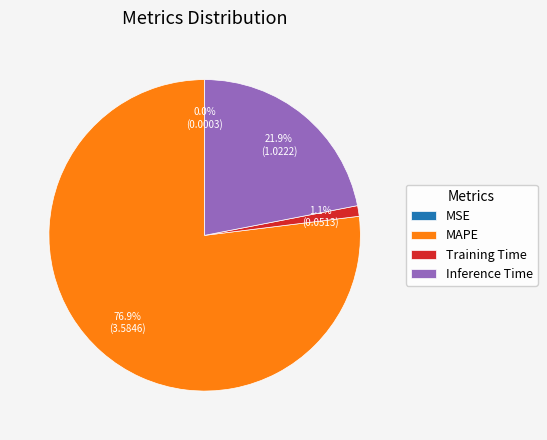

What is the largest slice in the pie chart?

MAPE